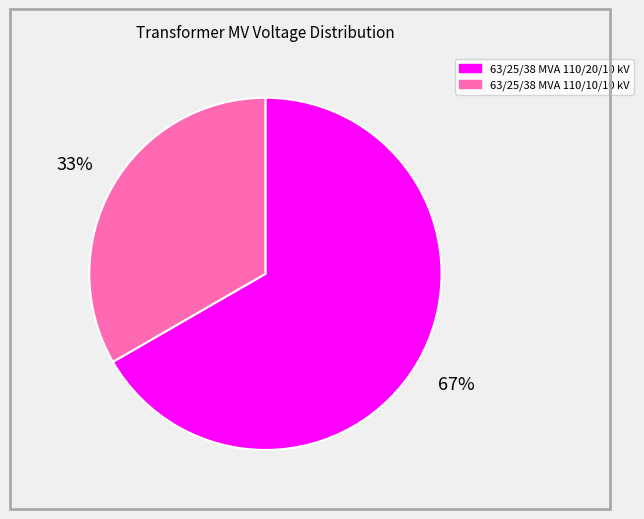

Combined, do 63/25/38 MVA 110/10/10 kV and 63/25/38 MVA 110/20/10 kV account for over 50%?

Yes